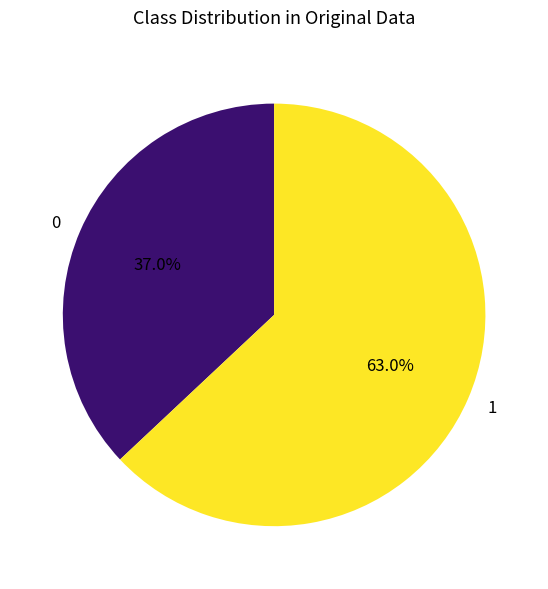

Which slice is the smallest?

0